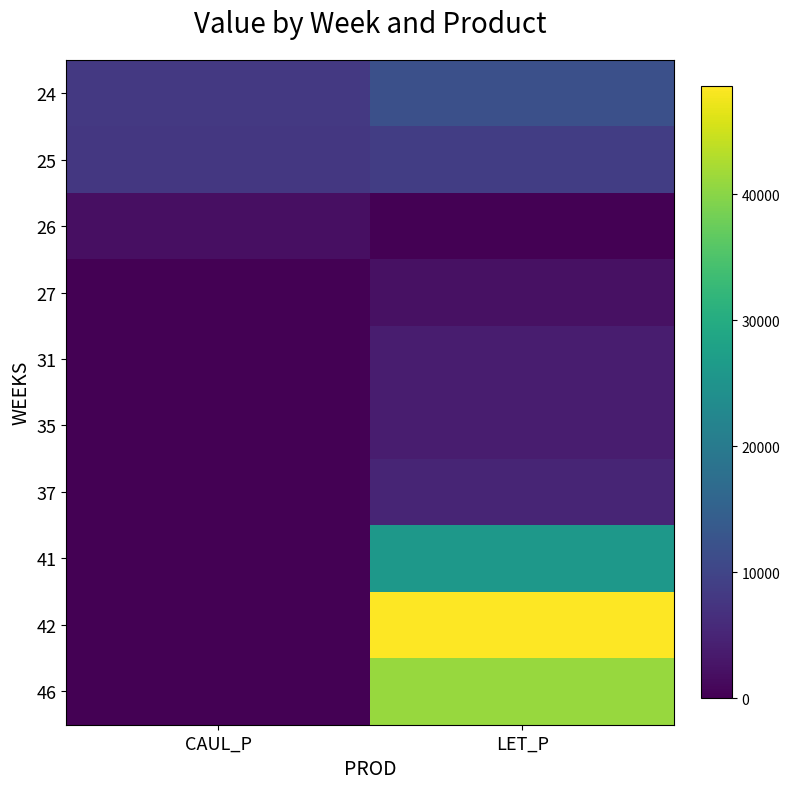

True or false: LET_P has a value of 2151.1 at 35.

False